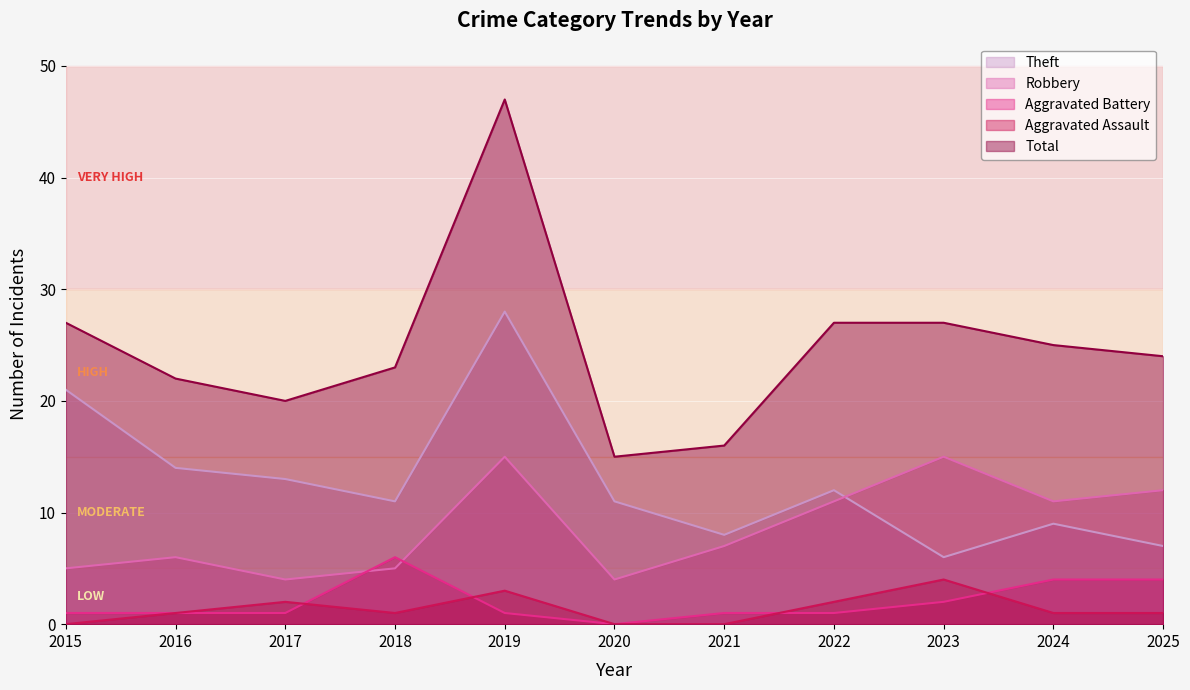

What is the difference between the highest and lowest values at 2023?

25